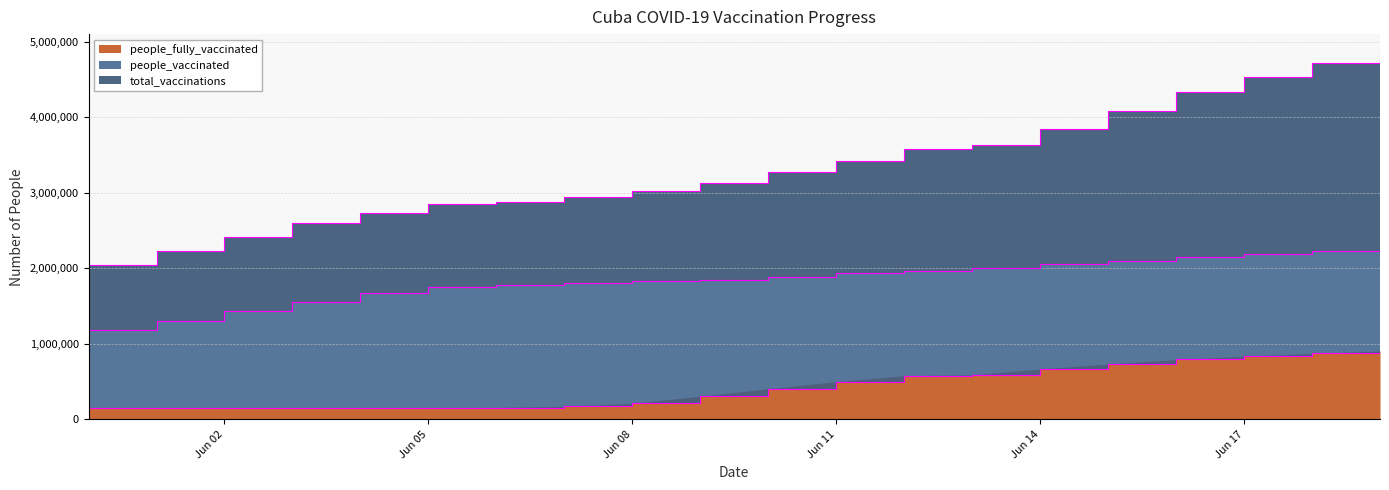

Reading right to left, transcribe all the data shown in this chart.

people_fully_vaccinated: 905692	873690	835812	793126	733460	666617	591072	578385	500472	406973	307667	213372	173704	157637	157625	156579	154116	150897	148738	147135
people_vaccinated: 2244336	2223404	2187097	2145685	2094260	2050296	2005691	1970250	1930901	1884592	1845189	1833775	1810895	1772586	1745588	1668071	1558013	1431827	1304698	1185218
total_vaccinations: 4855270	4721599	4536882	4328291	4084278	3848406	3632080	3583709	3419657	3272579	3128573	3016266	2946572	2882587	2844682	2734854	2592575	2408135	2223826	2037745